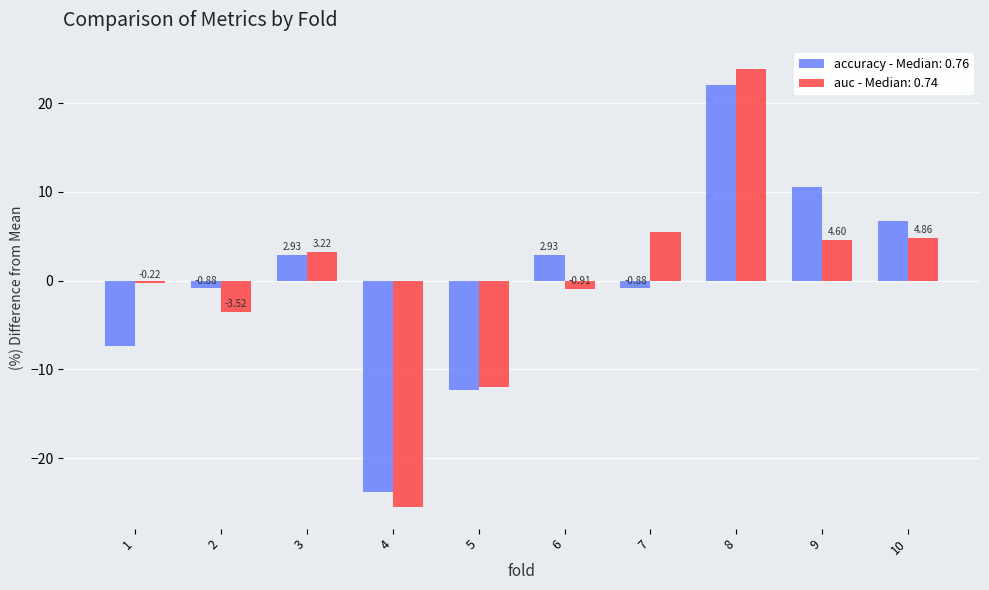

Are the bars horizontal?

No